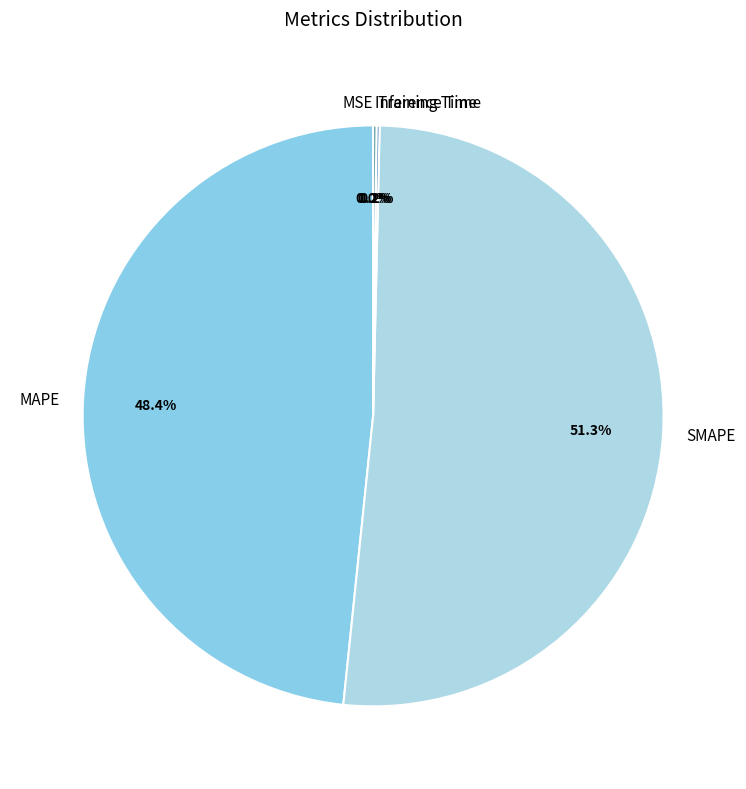

Which slice is the largest?

SMAPE